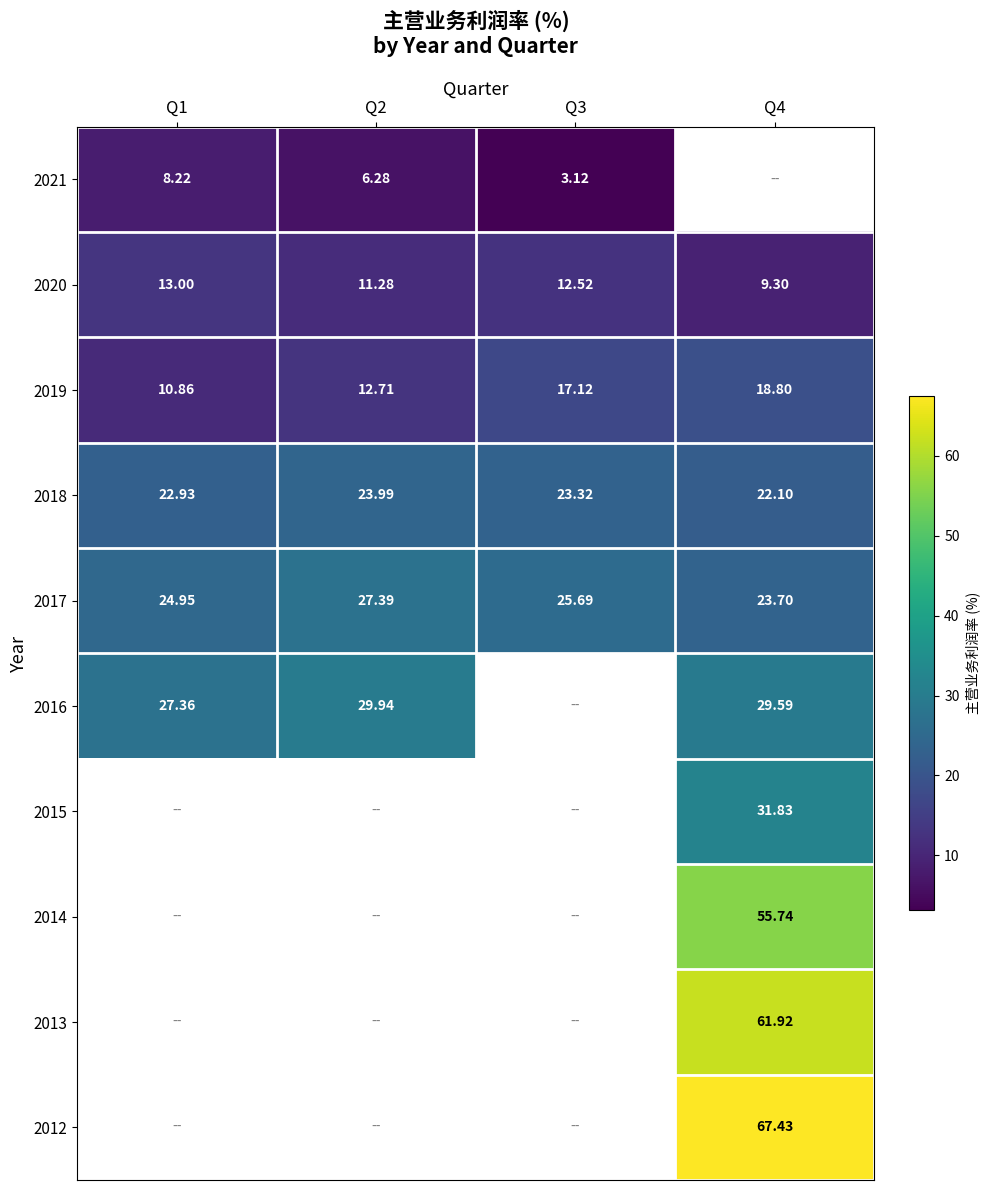

How many values in the 2018 series are below 23?

2